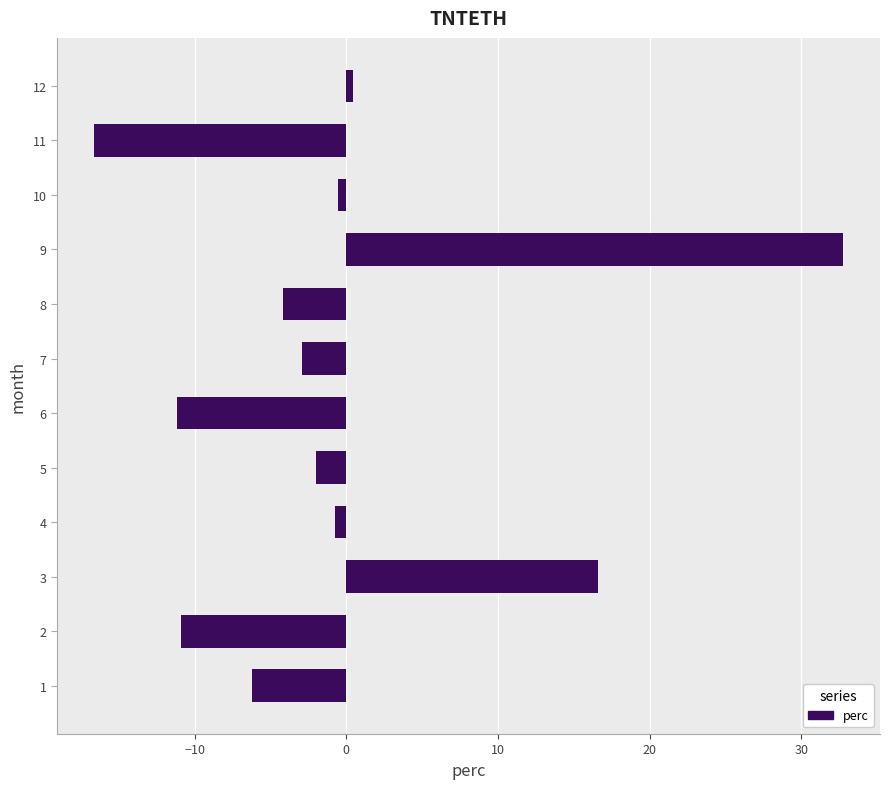

Read the value at 9.

32.7